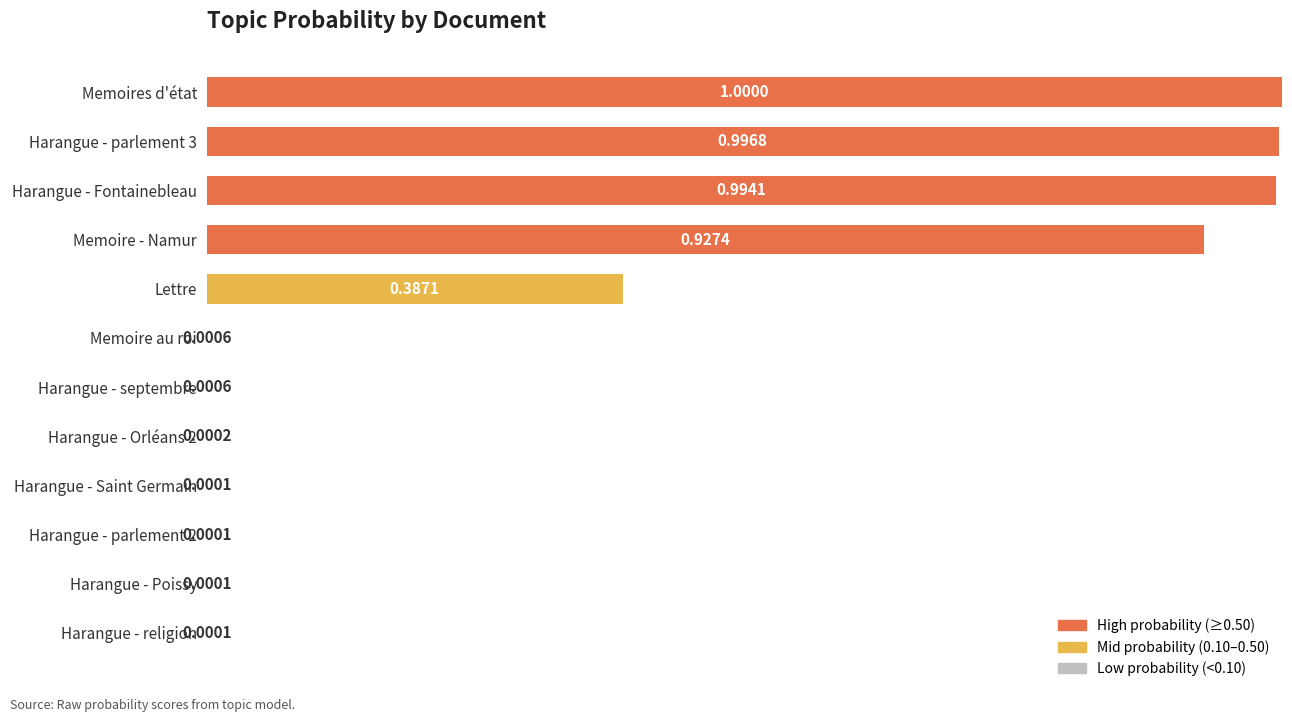

What is the sum of the values at Harangue - parlement 2 and Harangue - parlement 3?

1.0